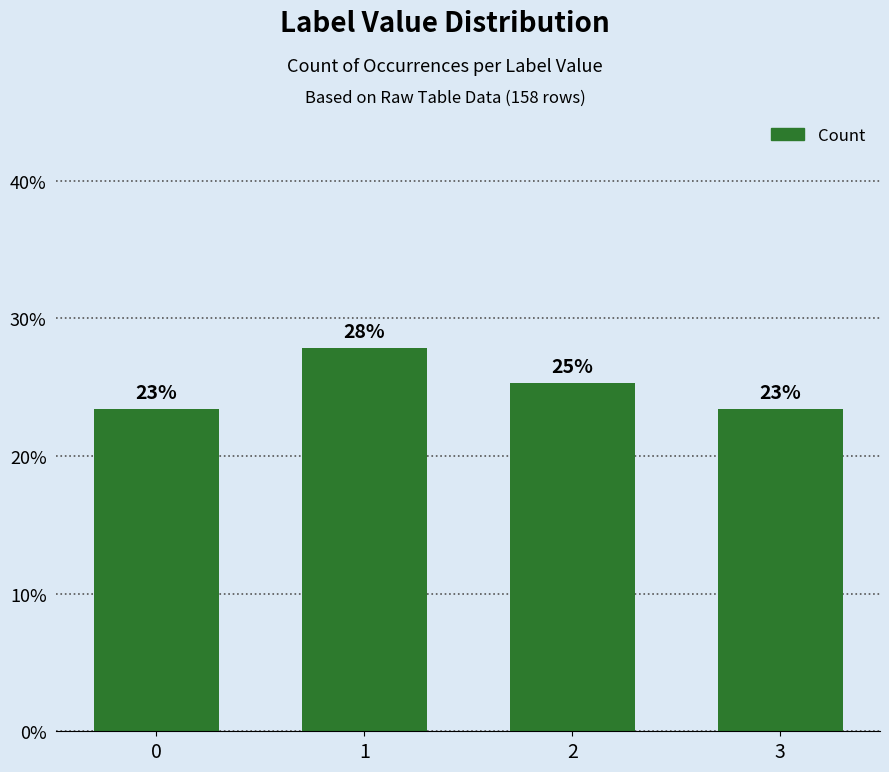

Rank the categories by value from highest to lowest.

1, 2, 0, 3